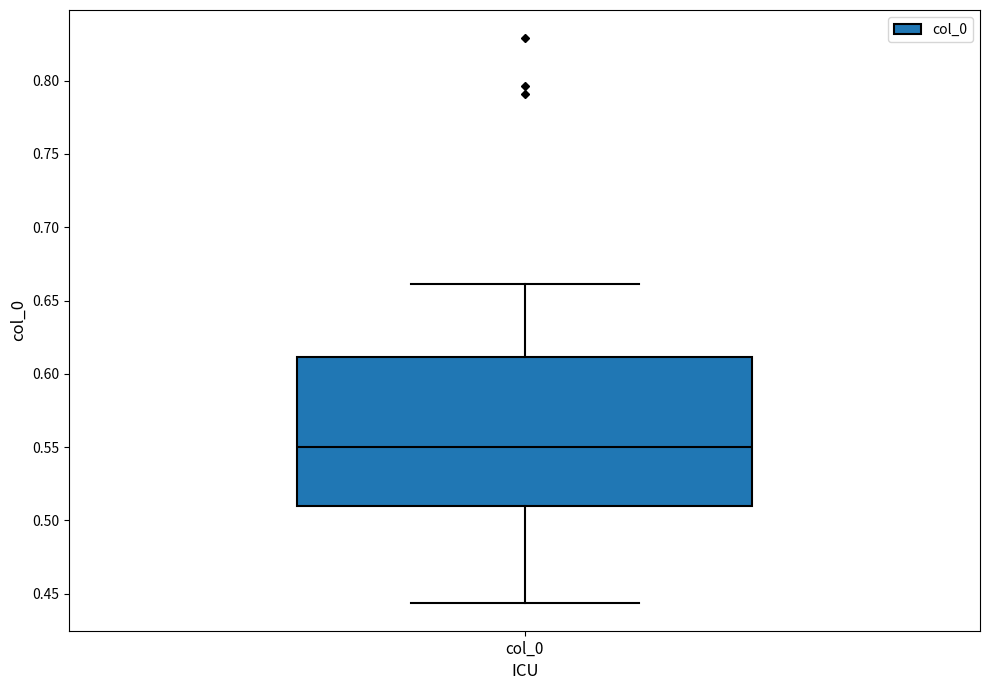

Transcribe this box plot: give where the median line is, the range the box spans, and where the two whiskers end, as read against the y-axis. The values are not printed on the chart, so give them approximately, as read against the axis.

median 0.550, box 0.510 to 0.610, whiskers 0.445 to 0.660